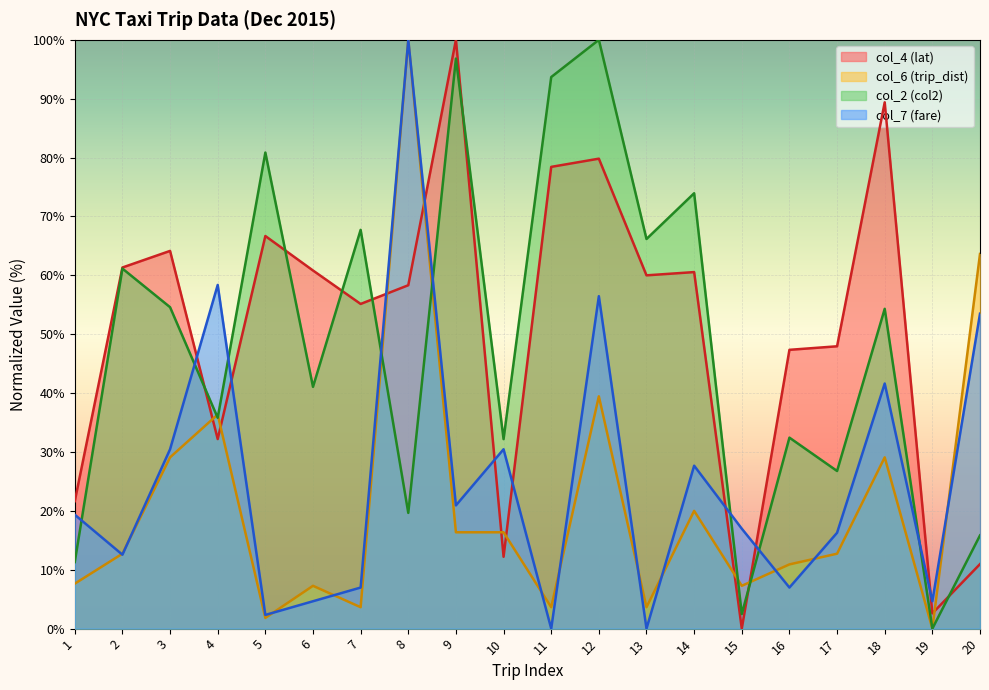

Which series ends up on top after the final intersection of col_6 (trip_dist) and col_7 (fare)?

col_6 (trip_dist)